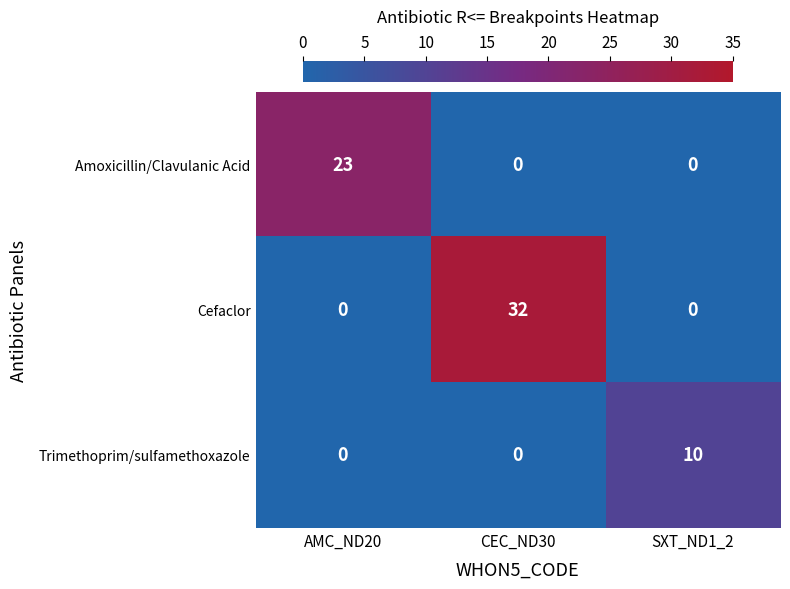

True or false: Cefaclor has a value of 32 at CEC_ND30.

True